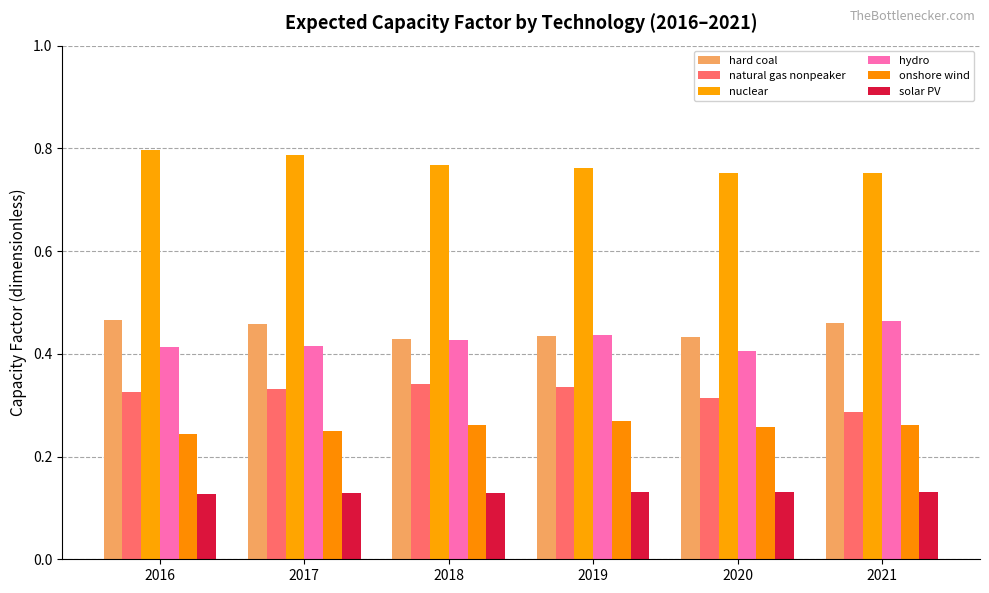

What is the value of the hard coal bar at the 6th from the left?

0.5